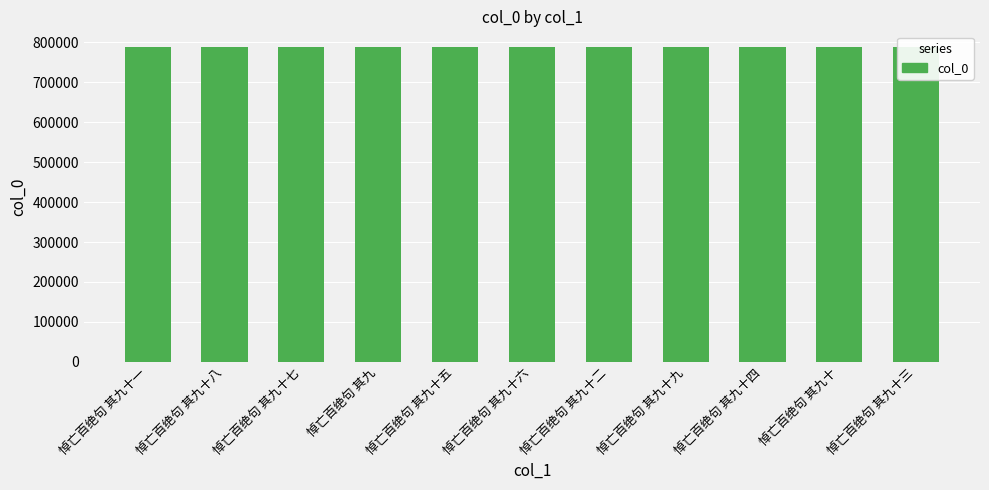

What is the greatest value displayed?

787925